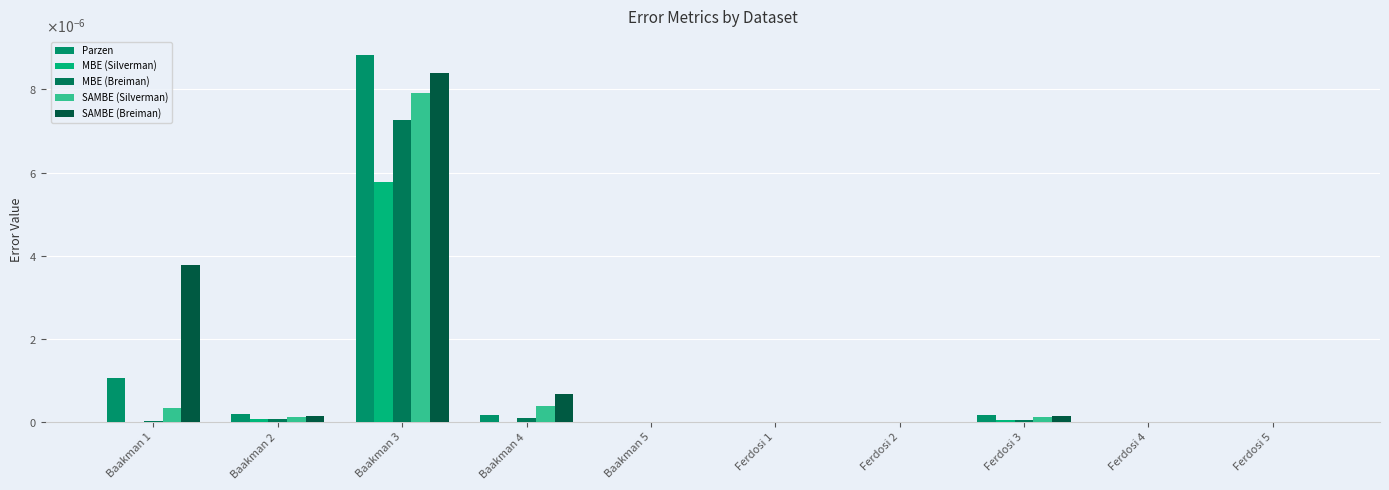

Rank the series at Ferdosi 1 from highest to lowest value.

SAMBE (Silverman), SAMBE (Breiman), Parzen, MBE (Breiman), MBE (Silverman)